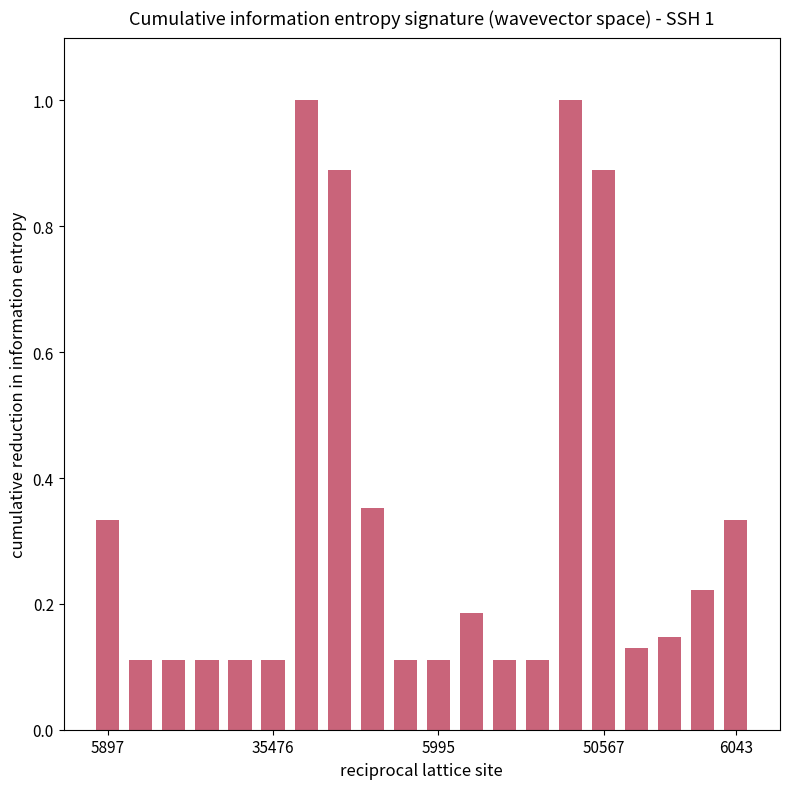

What is the sum of all values?

6.5